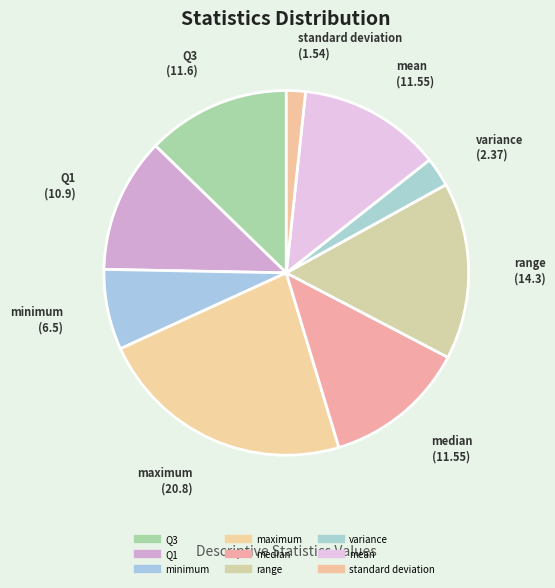

How many slices are in this pie chart?

9